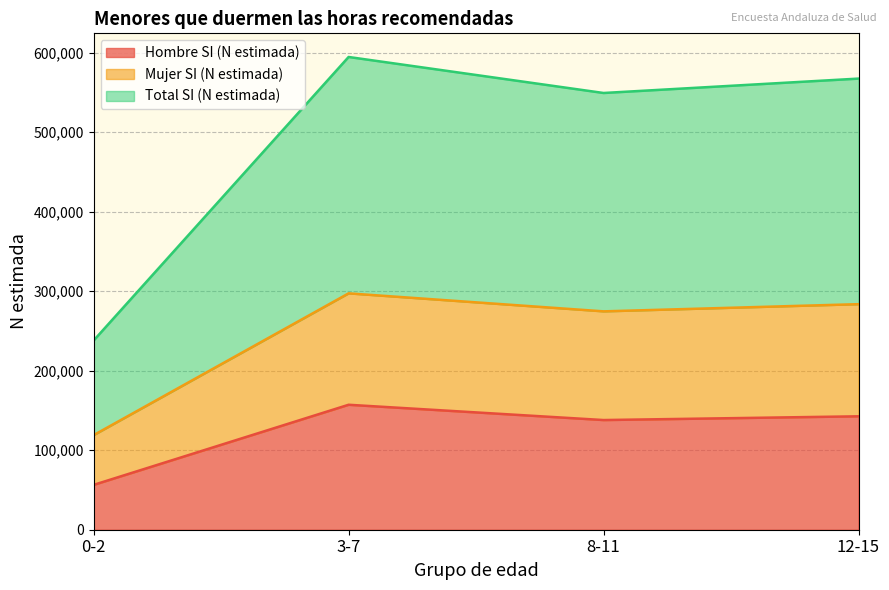

What is the value of the Hombre SI (N estimada) point at the 4th from the left?

142681